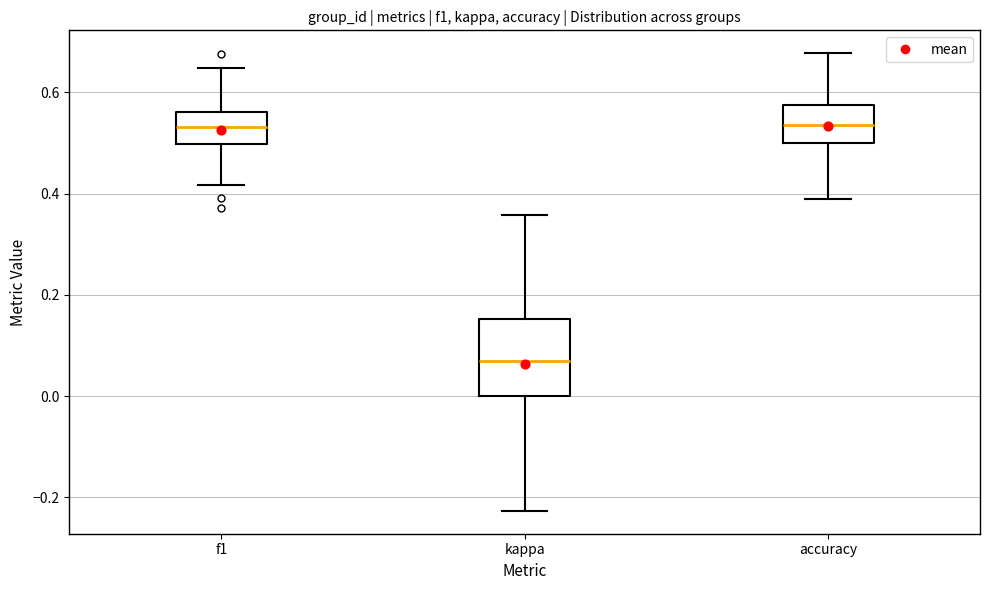

Where is the lower edge of the box for kappa on the y-axis? The values are not printed on the chart, so give them approximately, as read against the axis.

0.00